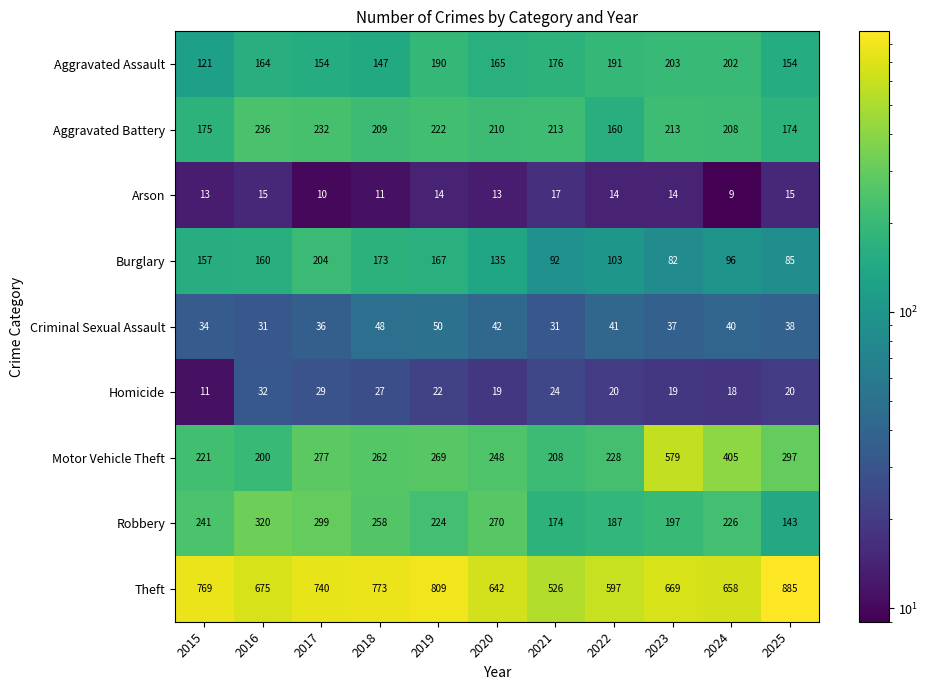

How many distinct data groups are displayed?

9